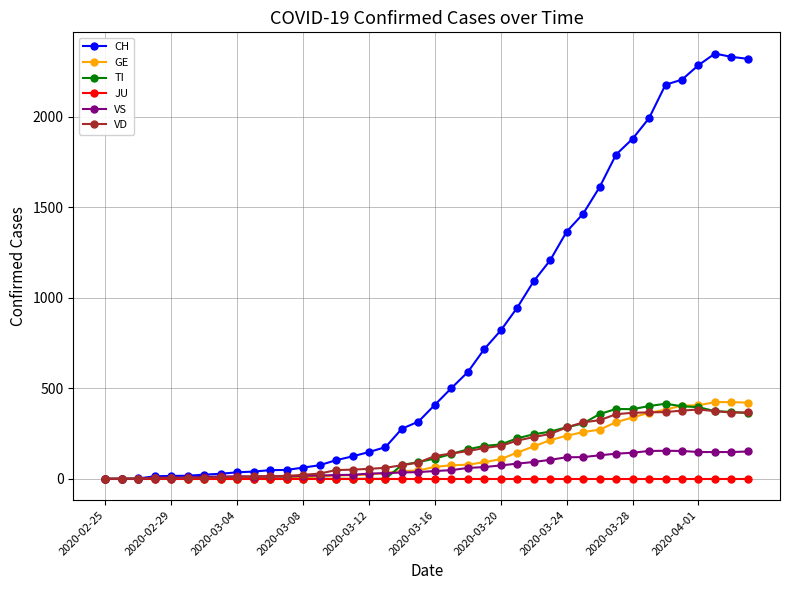

What is the difference between the second highest and second lowest values in the GE series?

423